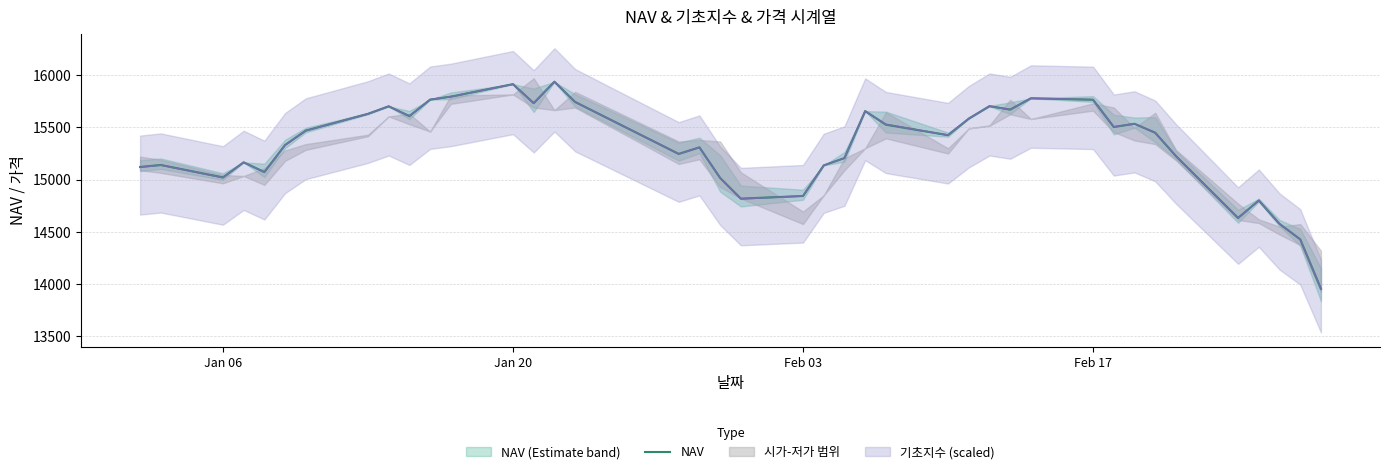

What is the minimum value for NAV?

13956.0